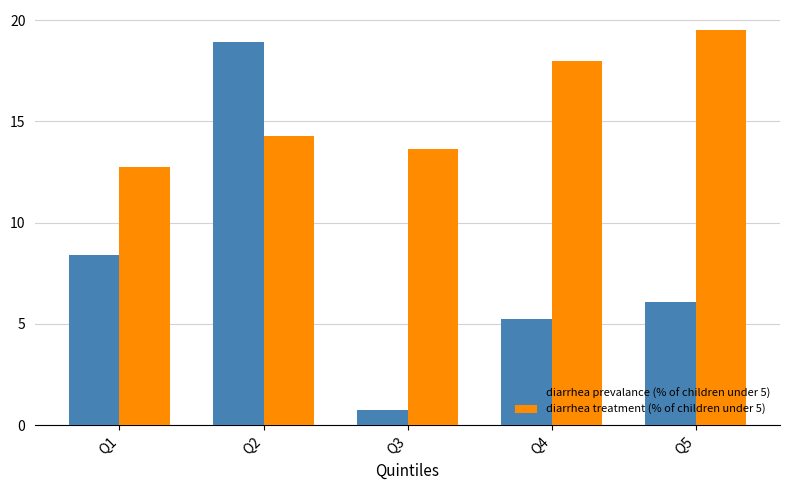

What are all the series names shown in the legend?

diarrhea prevalance (% of children under 5), diarrhea treatment (% of children under 5)